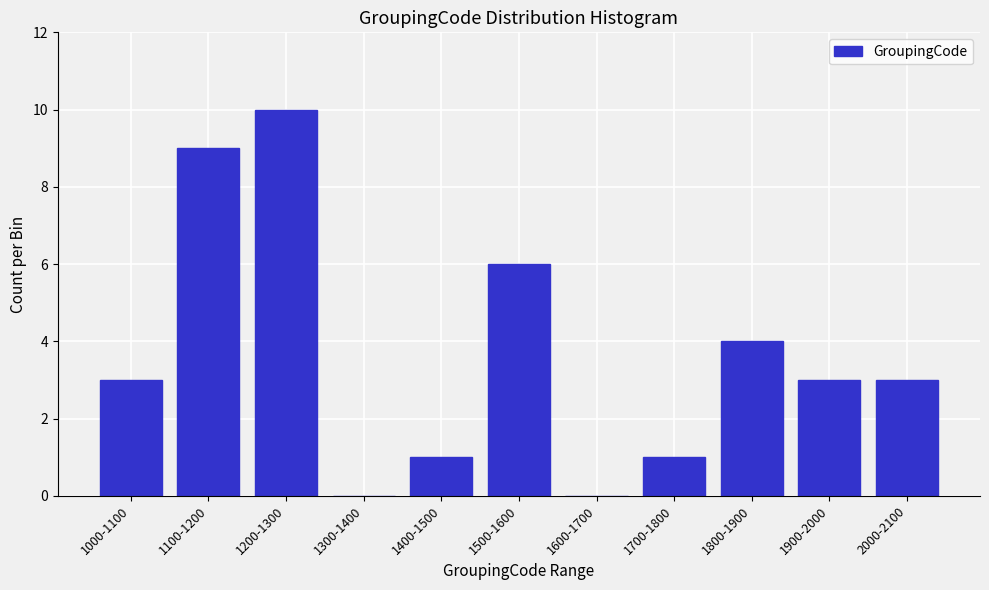

Reading left to right, list all the values displayed in this chart.

1000-1100=3	1100-1200=9	1200-1300=10	1300-1400=0	1400-1500=1	1500-1600=6	1600-1700=0	1700-1800=1	1800-1900=4	1900-2000=3	2000-2100=3